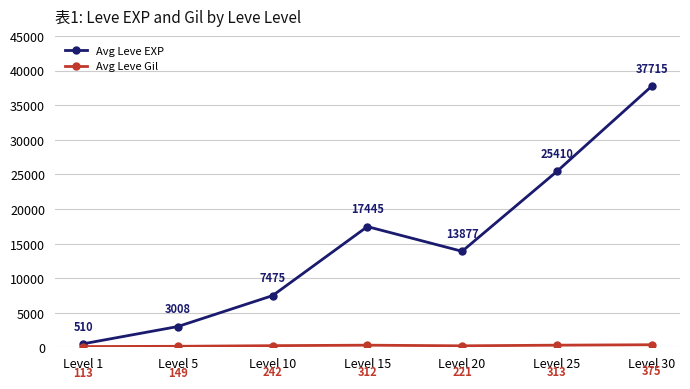

Which series has the largest total across all categories?

Avg Leve EXP